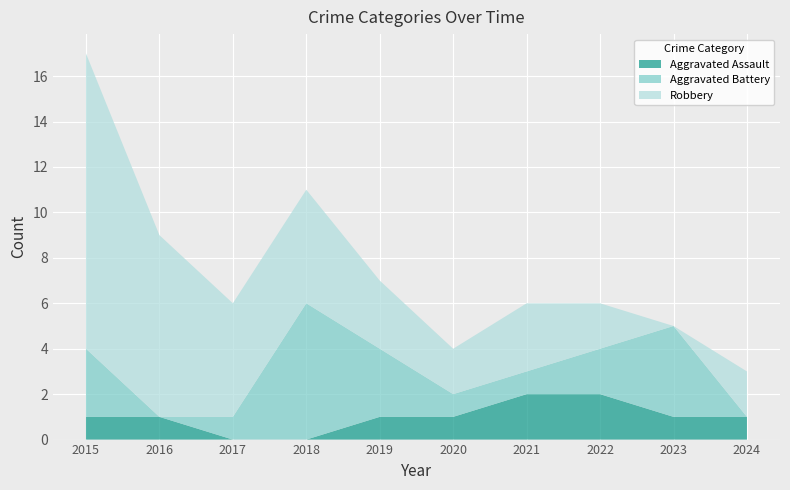

Reading left to right, extract all data points from this chart.

Aggravated Assault: 1	1	0	0	1	1	2	2	1	1
Aggravated Battery: 3	0	1	6	3	1	1	2	4	0
Robbery: 13	8	5	5	3	2	3	2	0	2